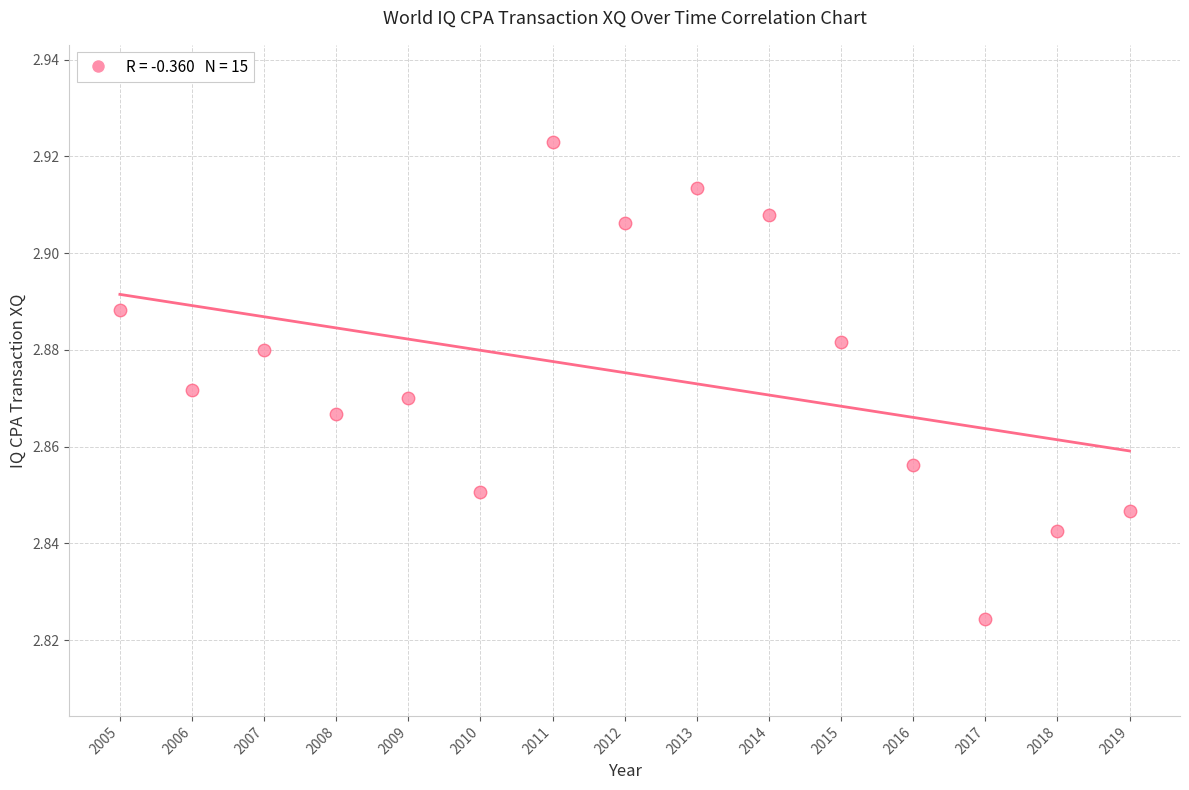

What is the range of X values (max minus min)?

14.0